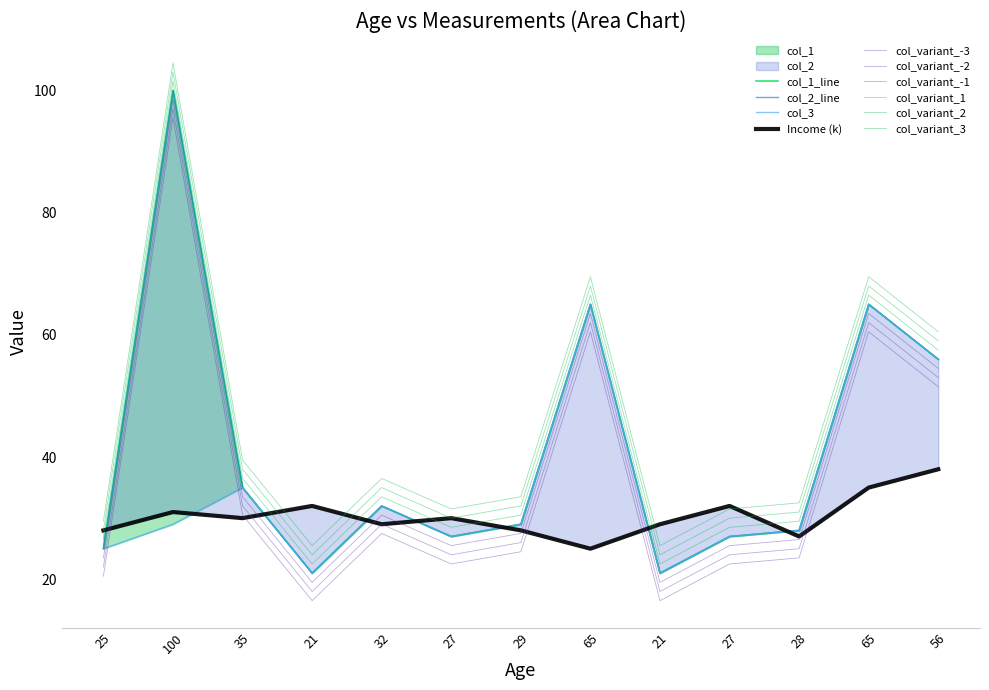

Which series has the widest spread of values?

col_1